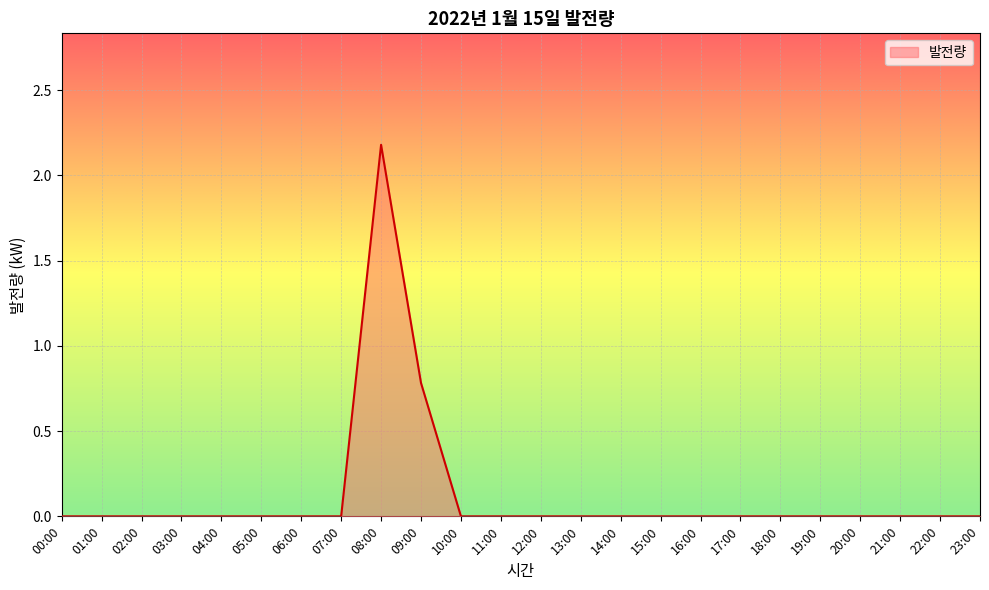

The value at 09:00 is 0.8. True or false?

True